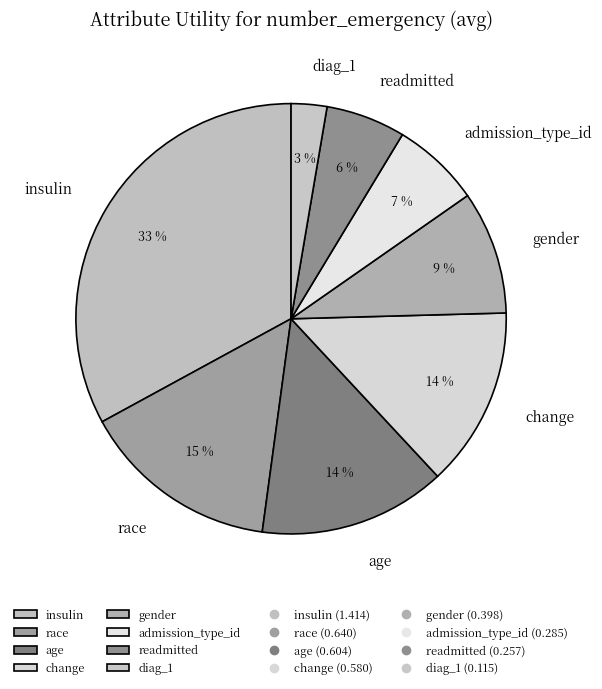

What is the smallest slice in the pie chart?

diag_1